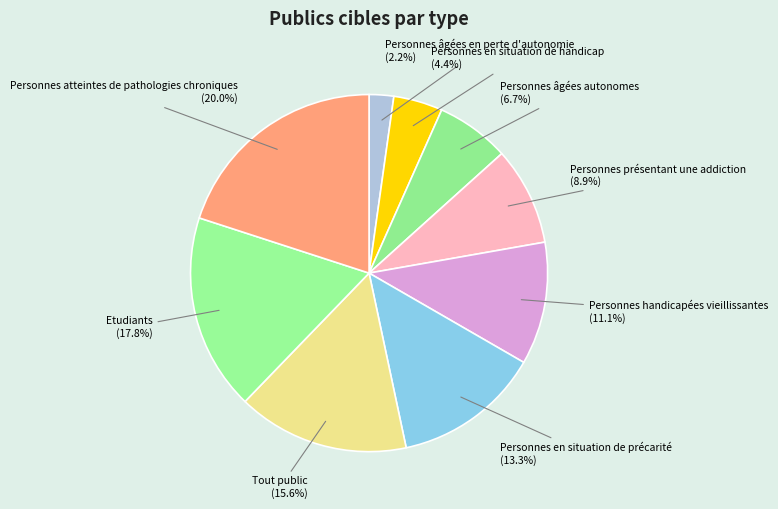

How many segments does this pie chart have?

9